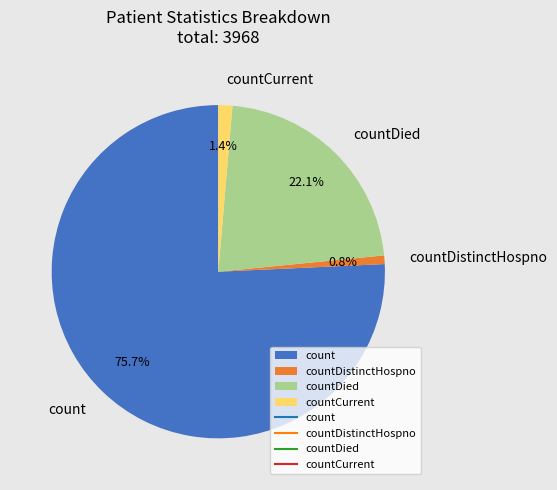

Is there any slice that represents more than half of the pie?

Yes